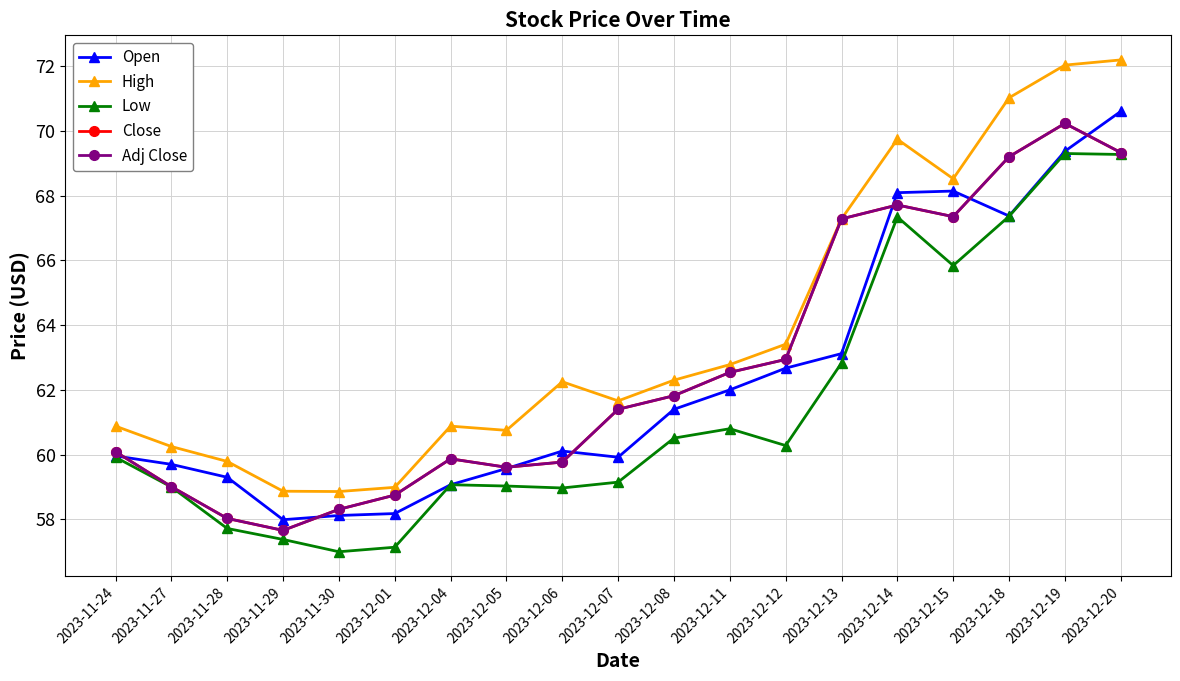

At which label does High first exceed 62?

2023-12-06